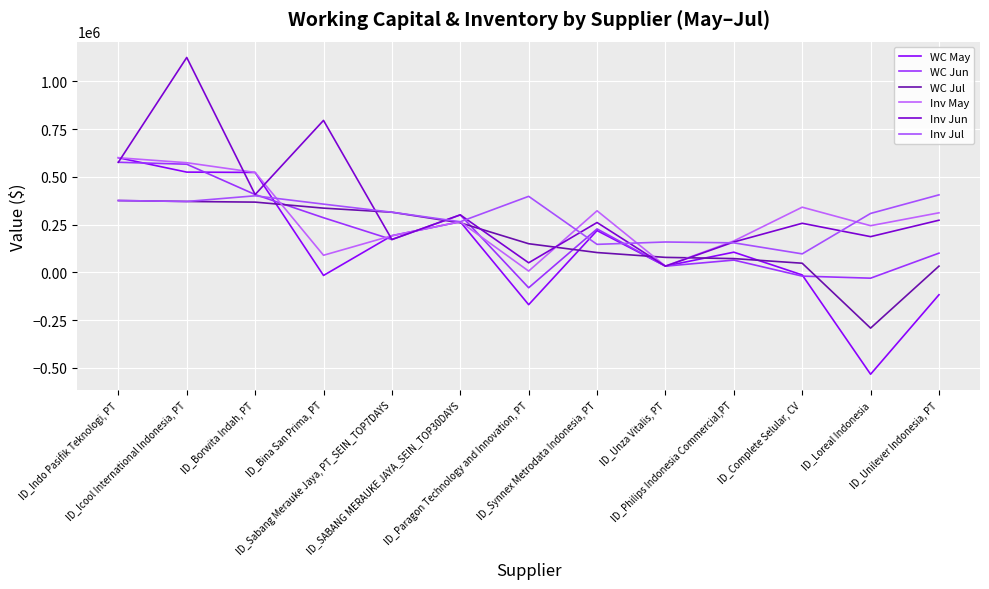

How many lines are shown in the chart?

6